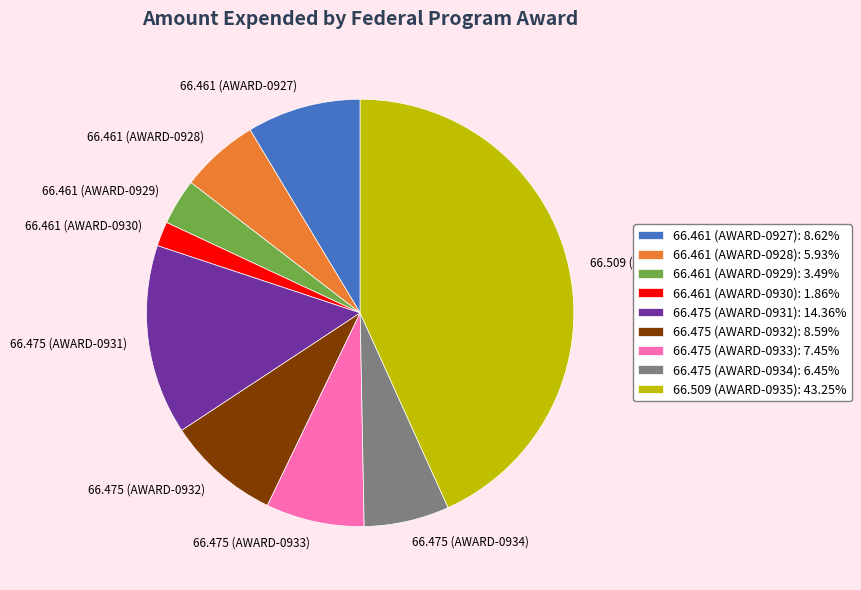

How many segments does this pie chart have?

9